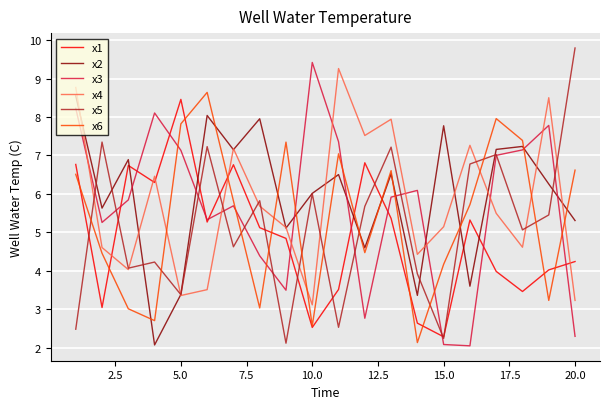

What is the smallest value displayed?

2.0